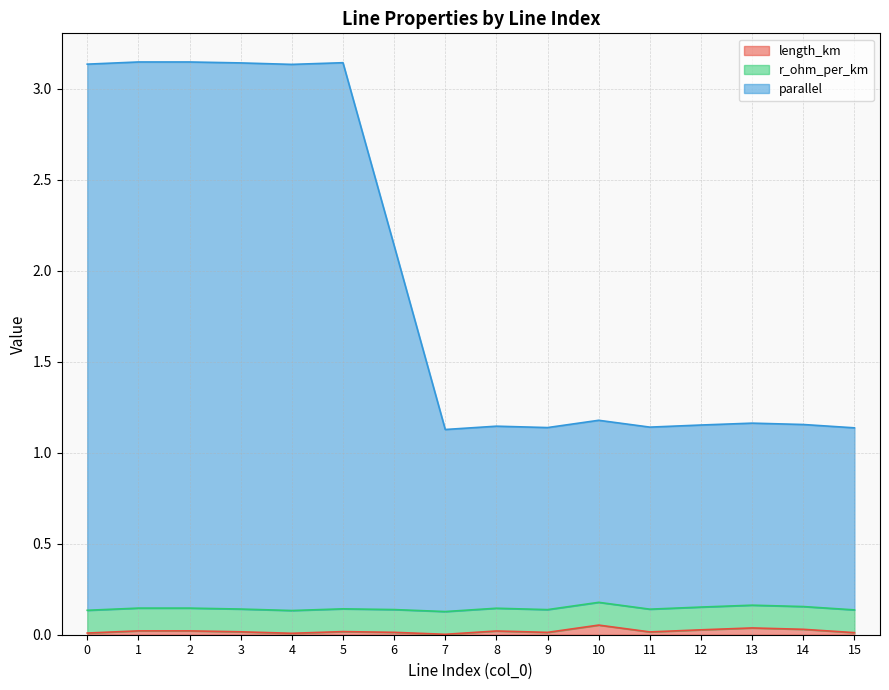

How many lines are shown in the chart?

3